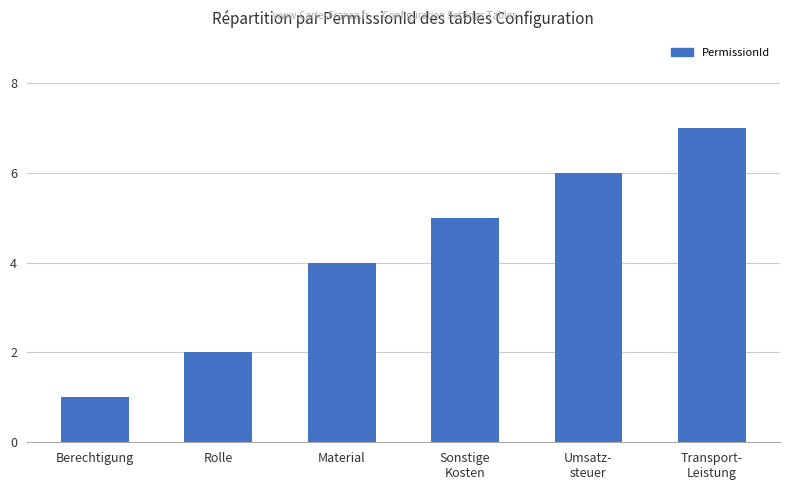

What is the sum of all values?

25